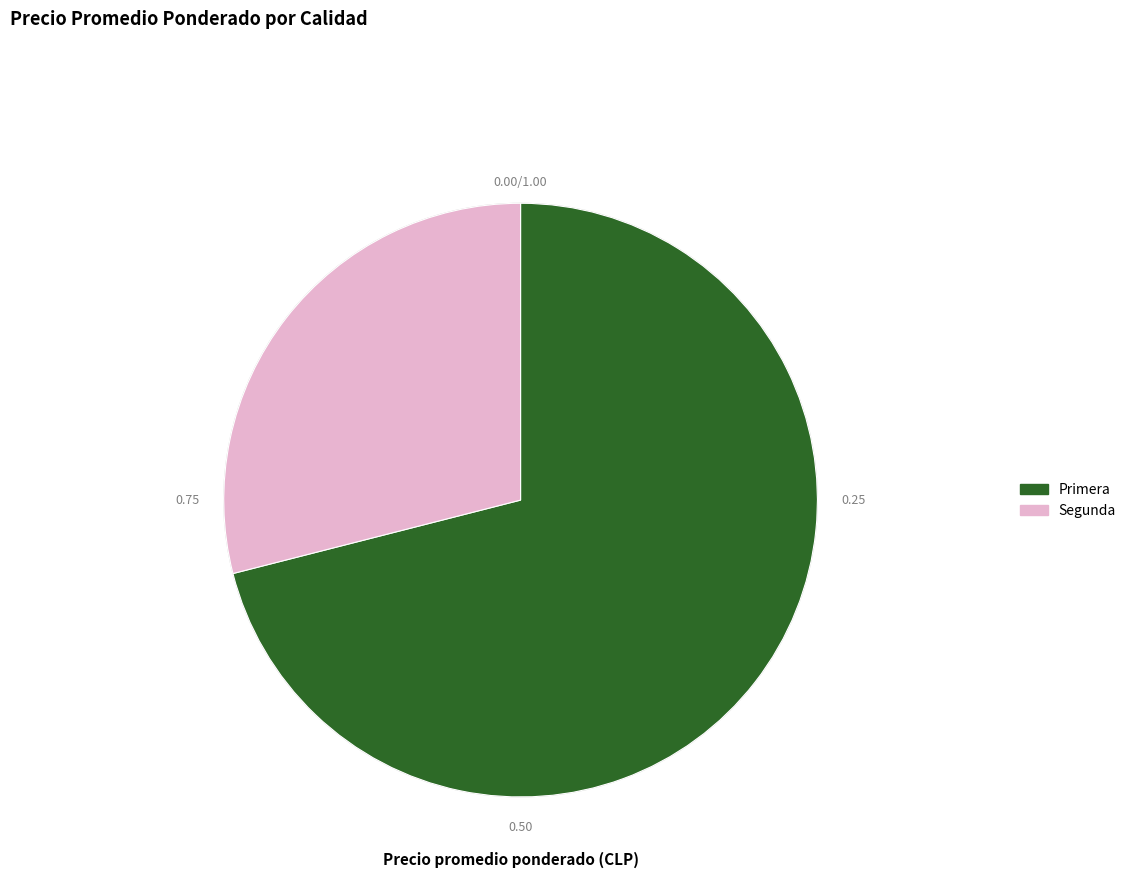

True or false: Primera accounts for 14% of the total.

False